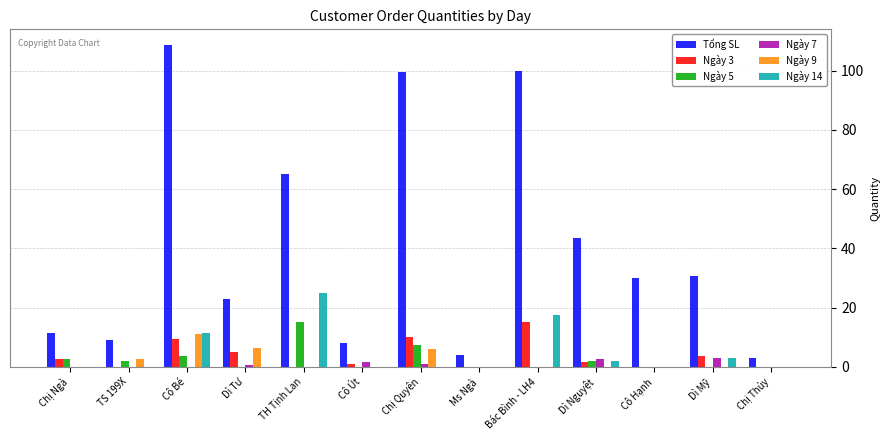

At which label does Tổng SL first exceed 30?

Cô Bé